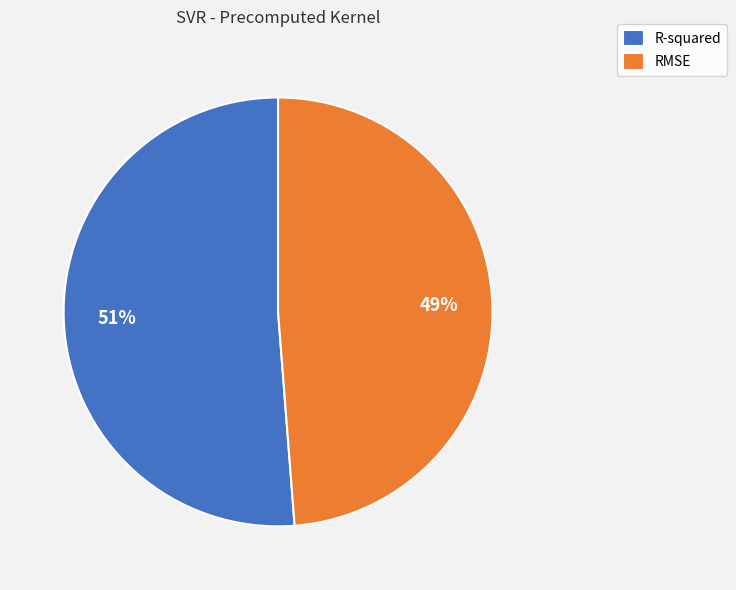

Count the number of slices in the pie.

2